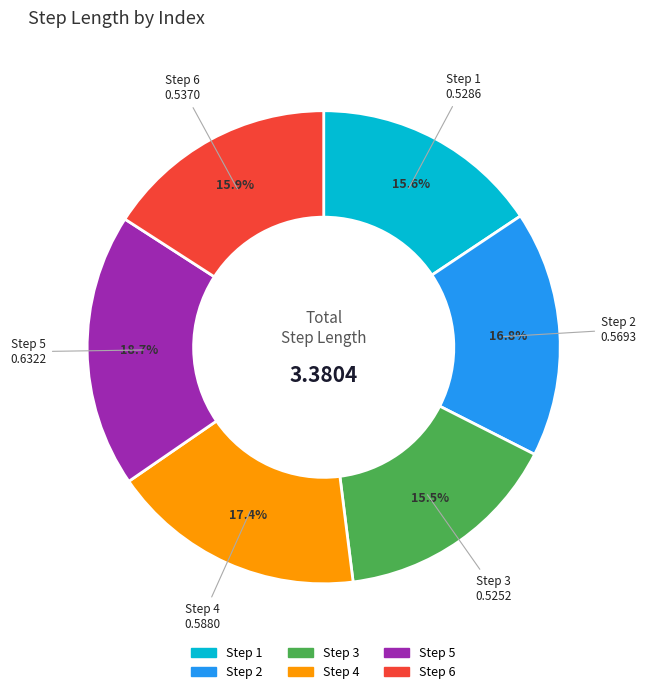

Is there any slice that represents more than half of the pie?

No